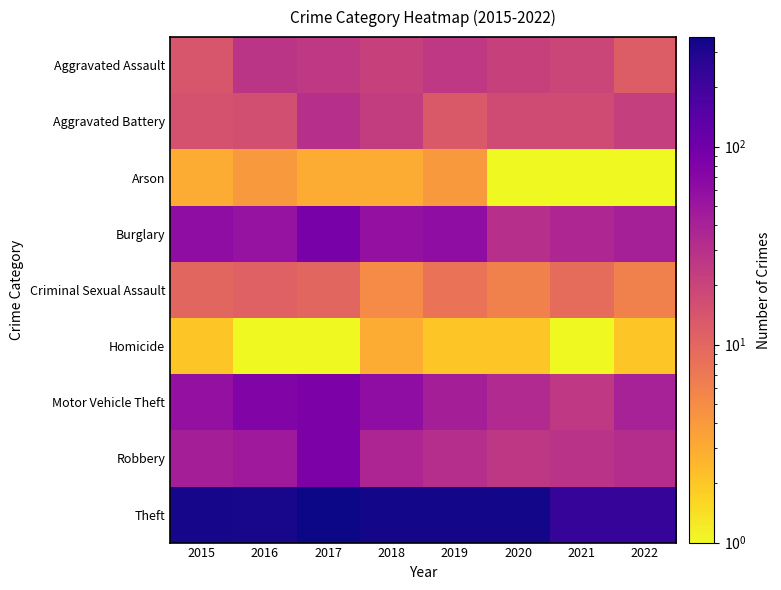

Which has a higher value, 2016 or 2018?

2016